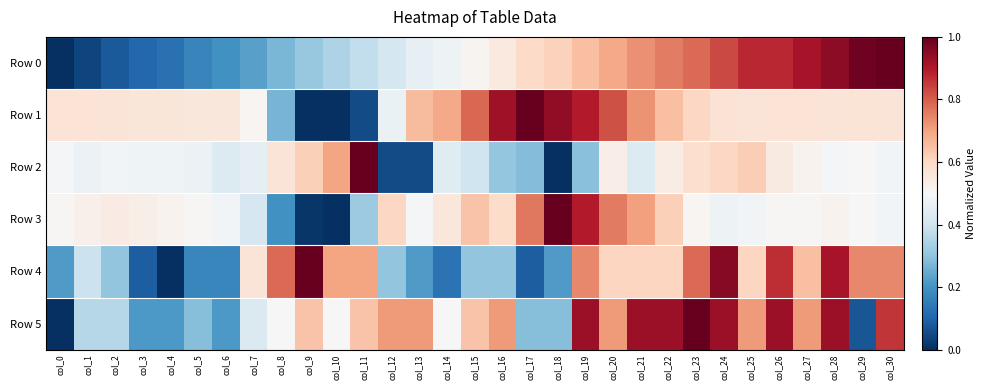

What is the difference between the highest and lowest values at col_12?

0.7